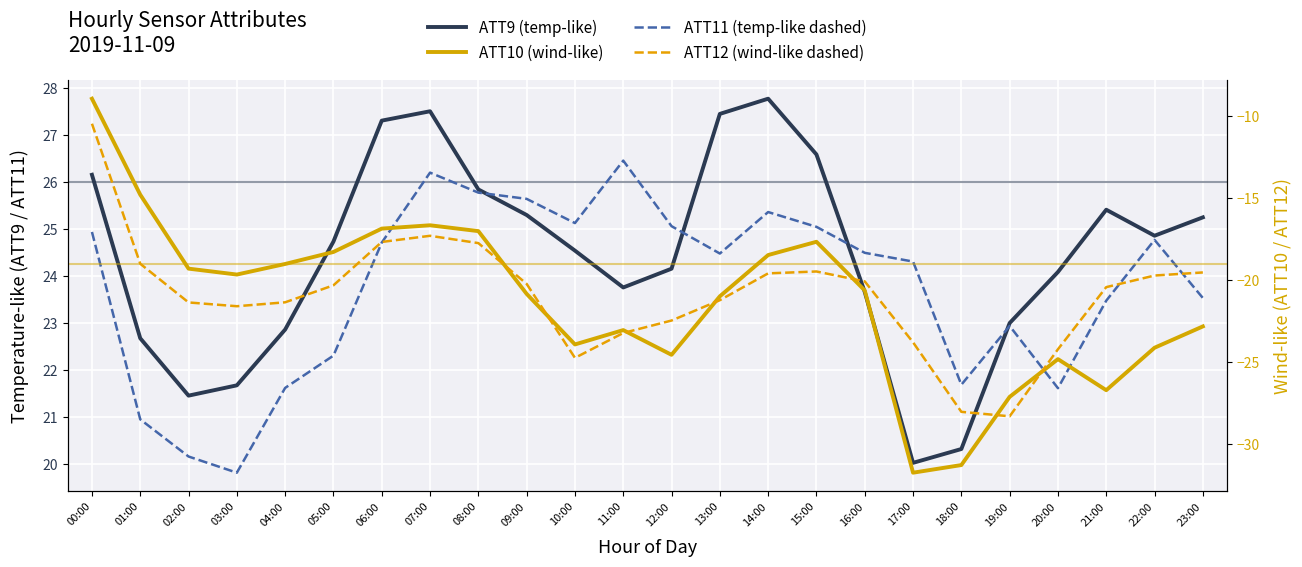

At which category does the chart reach its minimum across all series?

17:00